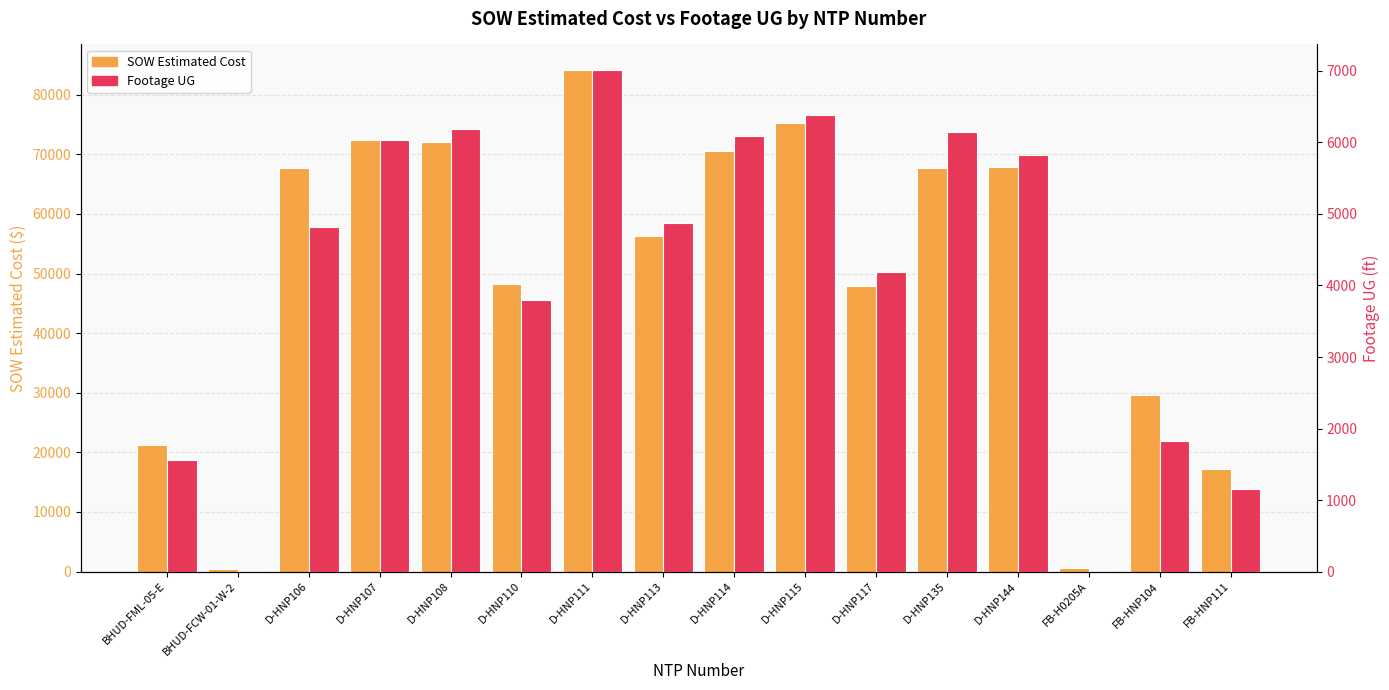

What is the difference between the SOW Estimated Cost values at BHUD-FML-05-E and D-HNP110?

26969.3